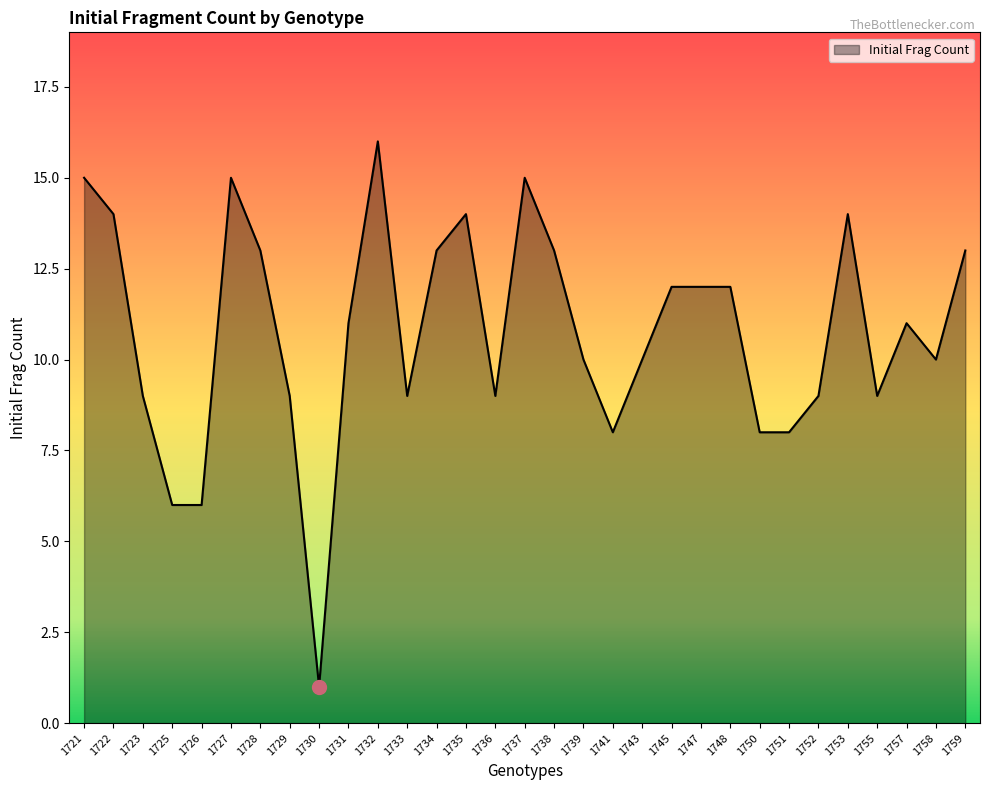

Is it true that the value at 1753 is 19?

False